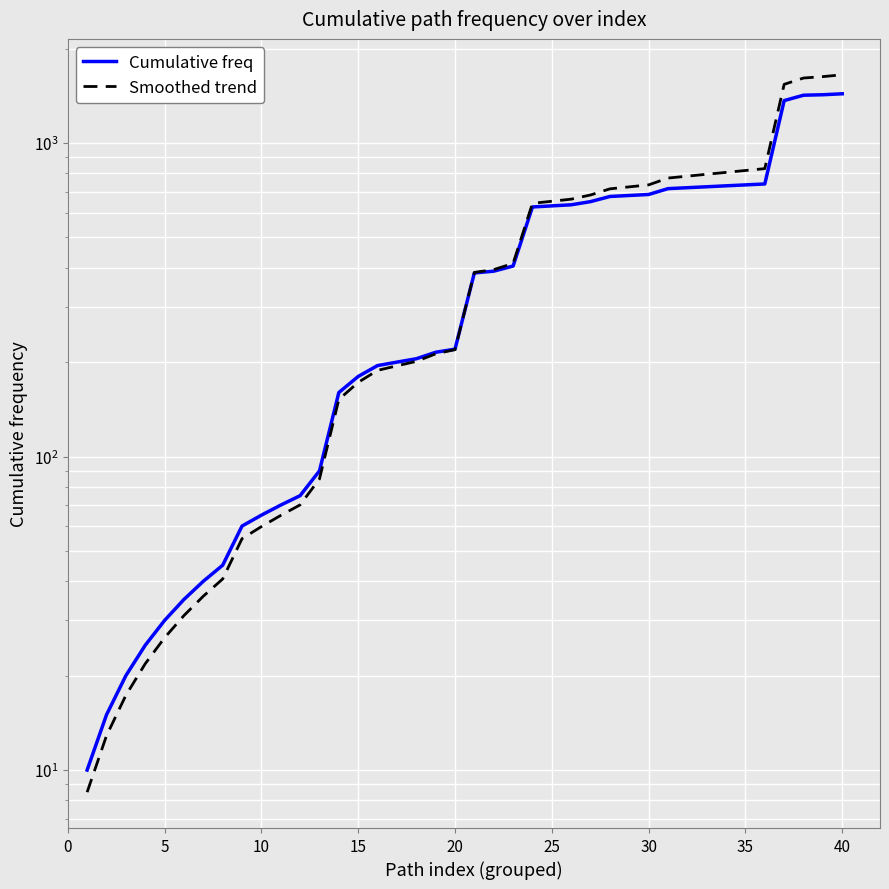

What are all the series names shown in the legend?

Cumulative freq, Smoothed trend